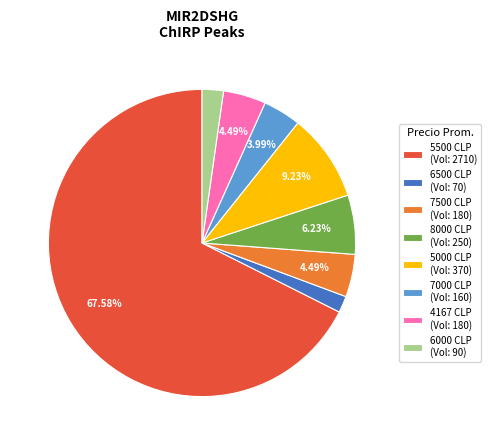

Is the sum of 6000 CLP (Vol: 90) and 6500 CLP (Vol: 70) greater than half?

No